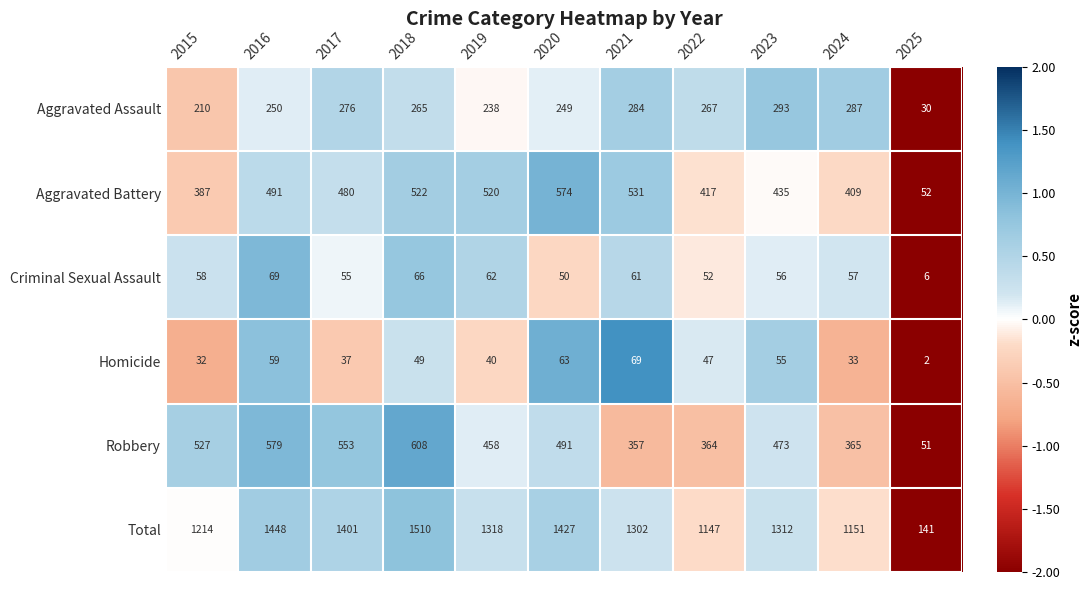

How many distinct data groups are displayed?

6